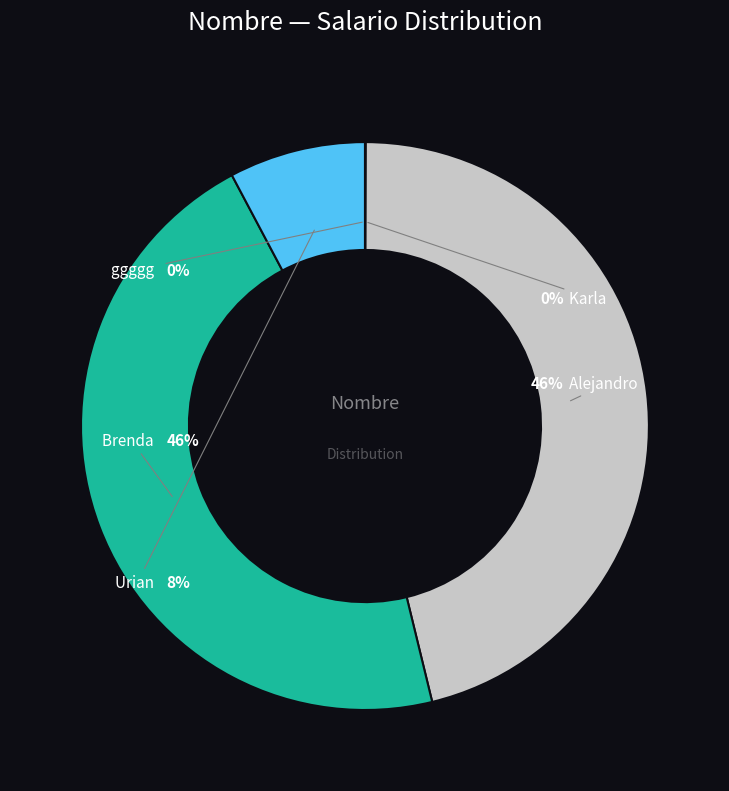

To the nearest percent, what is the difference between the largest and smallest slice percentages?

46%